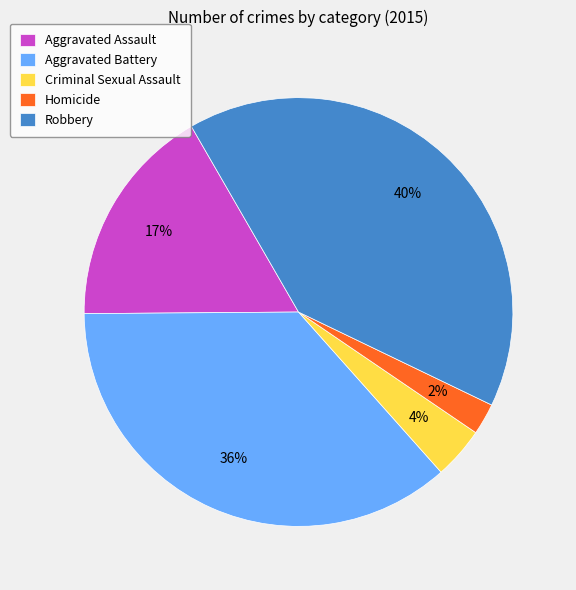

Rank the categories by value from lowest to highest.

Homicide, Criminal Sexual Assault, Aggravated Assault, Aggravated Battery, Robbery